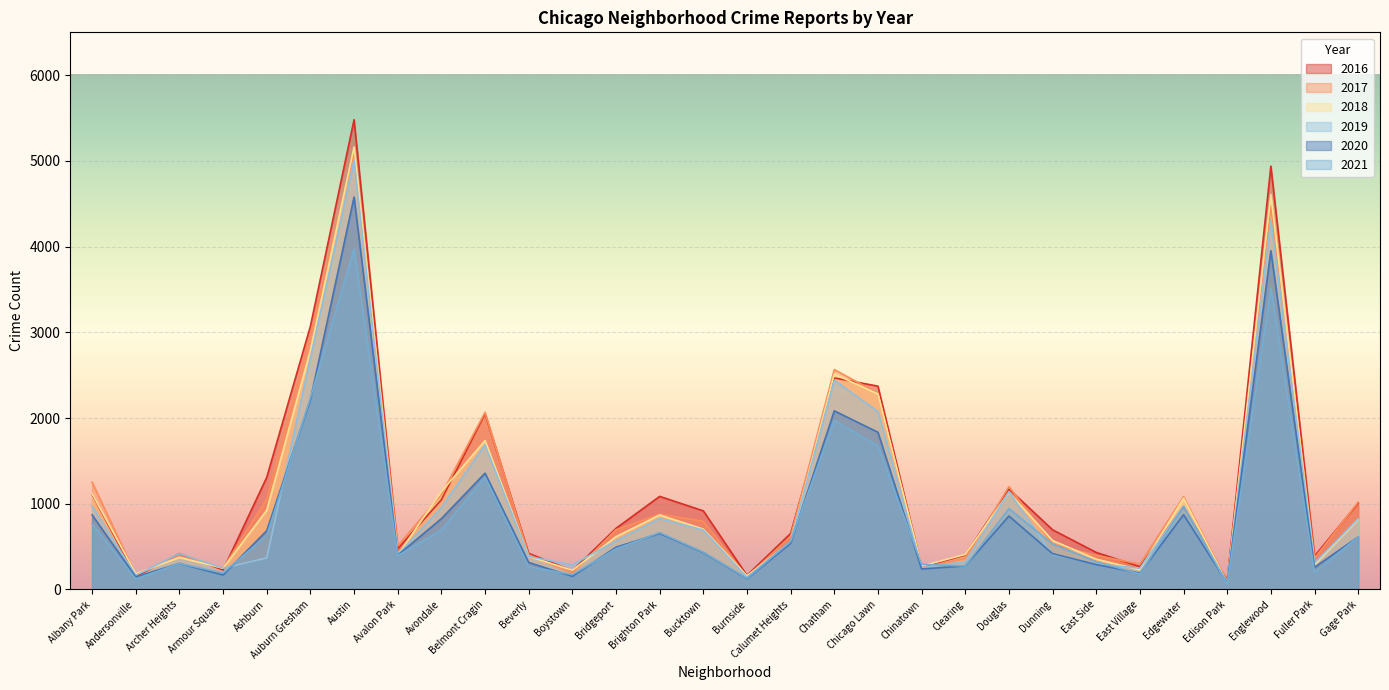

True or false: 2019 has a value of 434 at Chinatown.

False